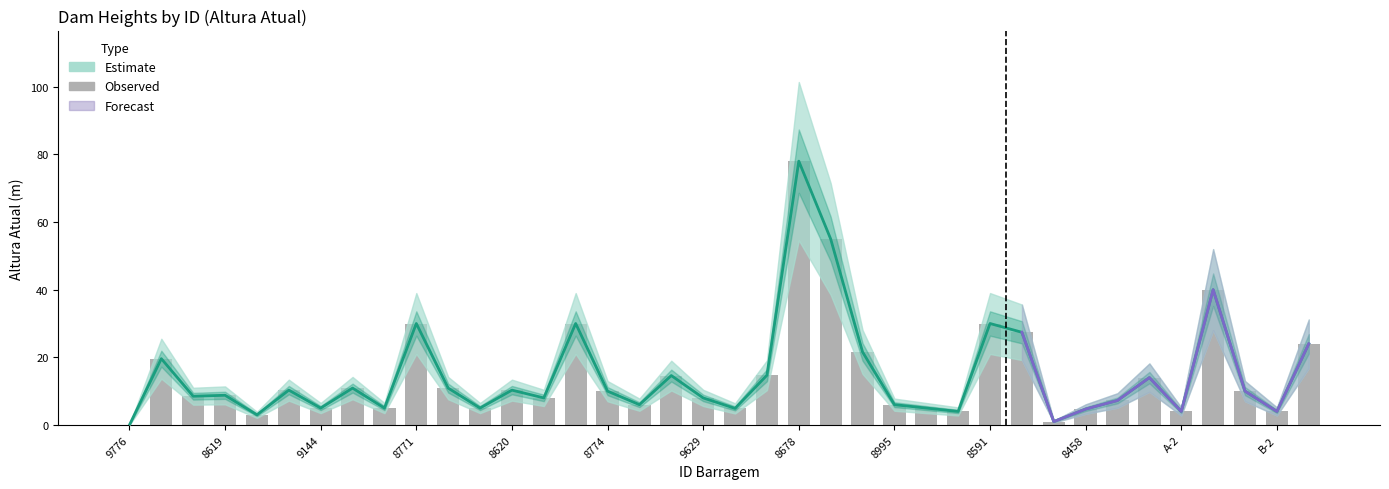

What is the average value of the Observed Height series?

14.7